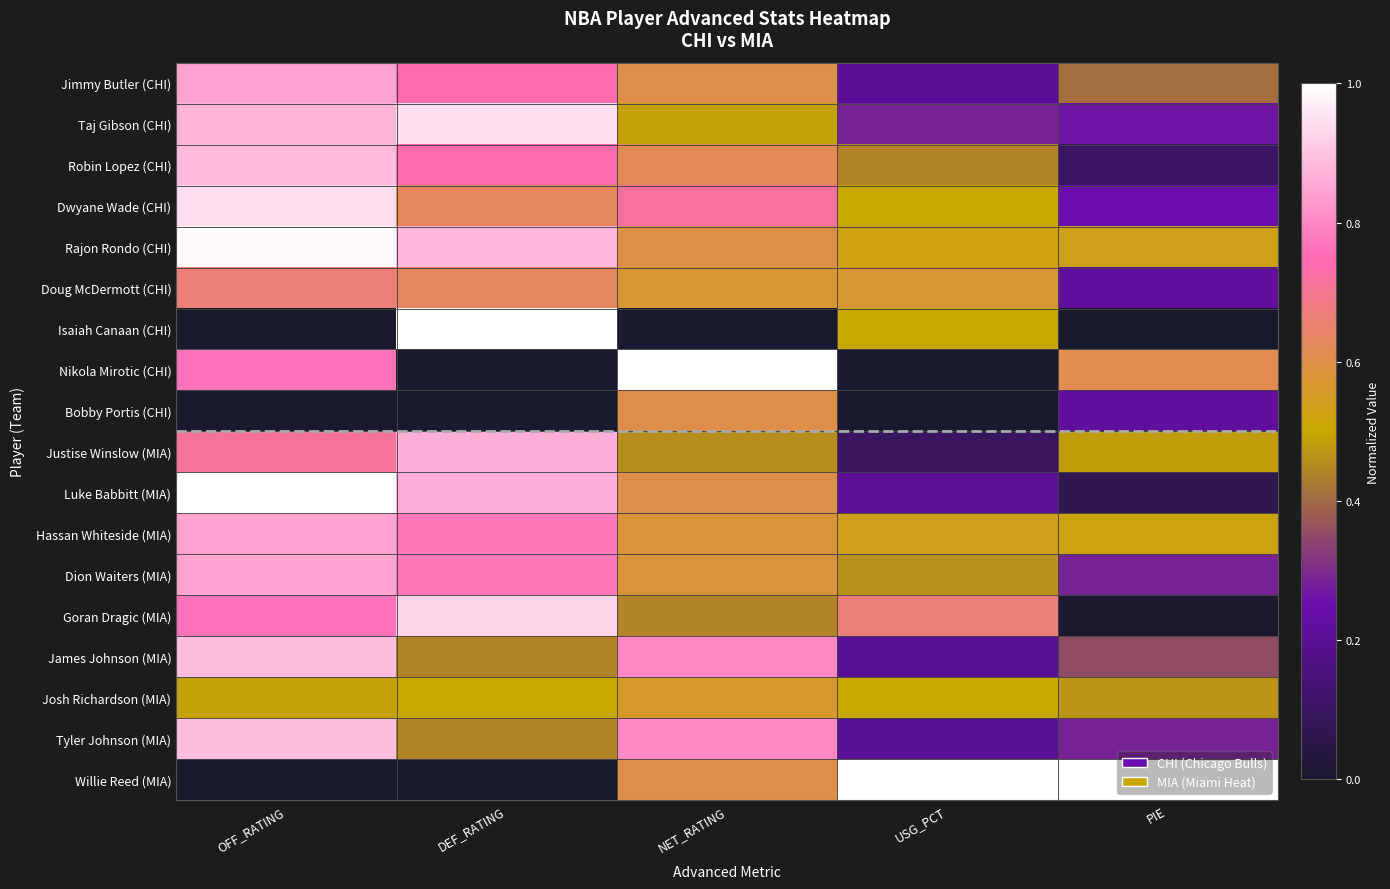

What is the spread (max minus min) of values at PIE?

1.0